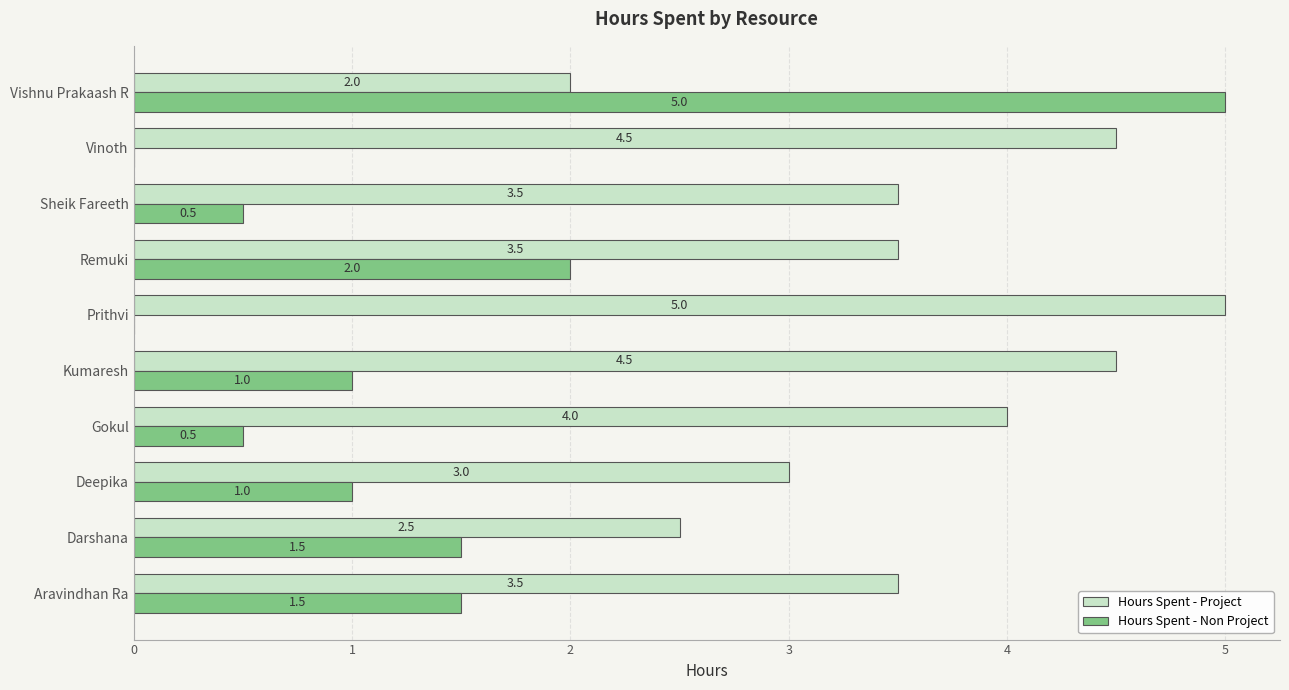

How many Hours Spent - Project values are between 3 and 4?

5